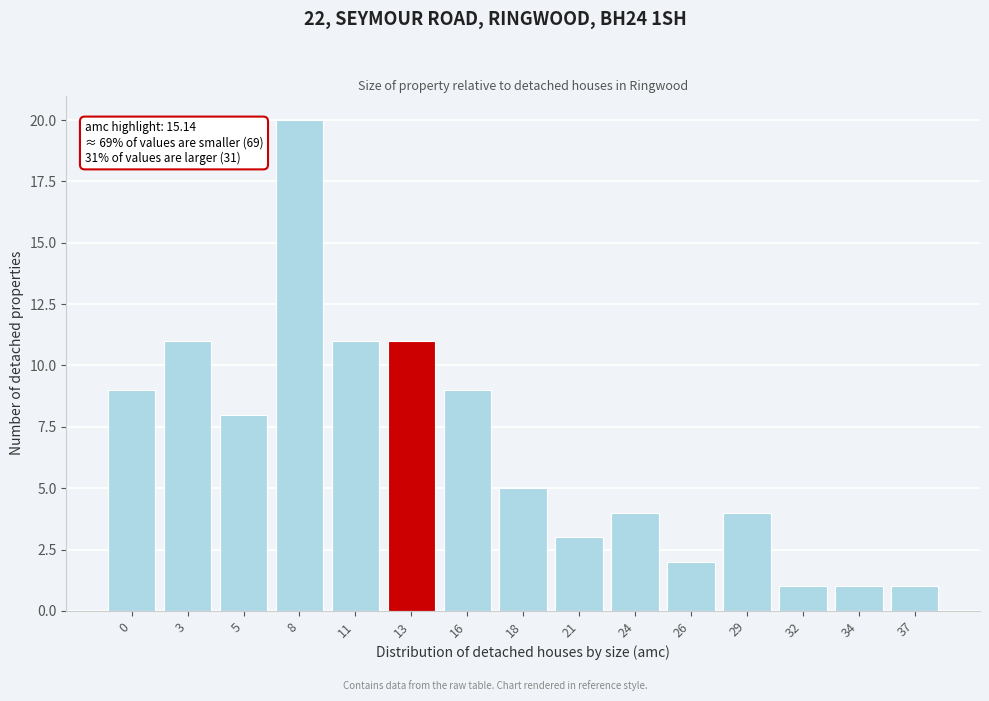

Reading left to right, list all the values displayed in this chart.

9	11	8	20	11	11	9	5	3	4	2	4	1	1	1